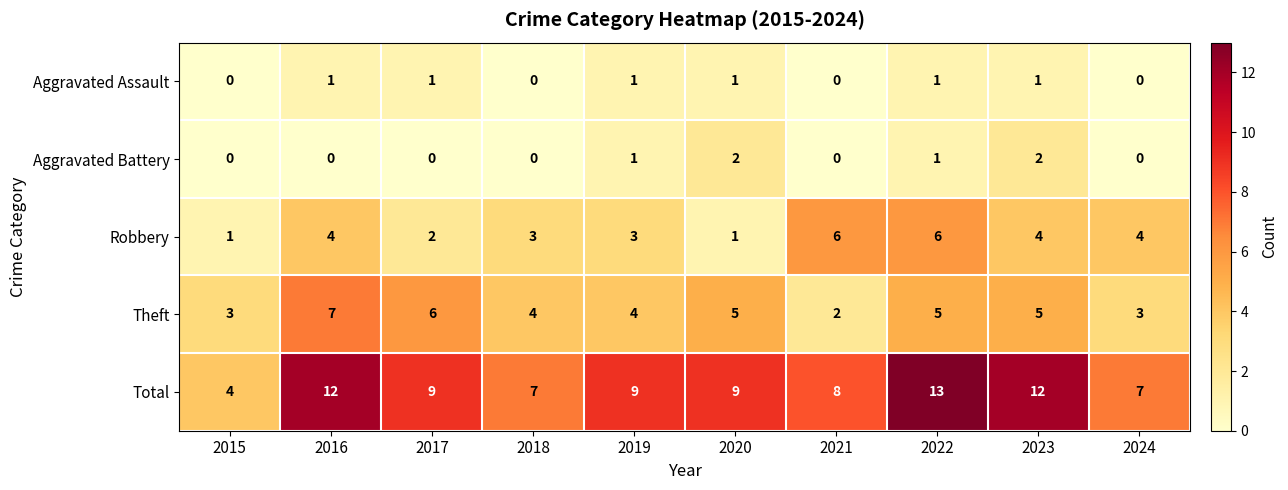

How many positive values does the Aggravated Assault series have?

6